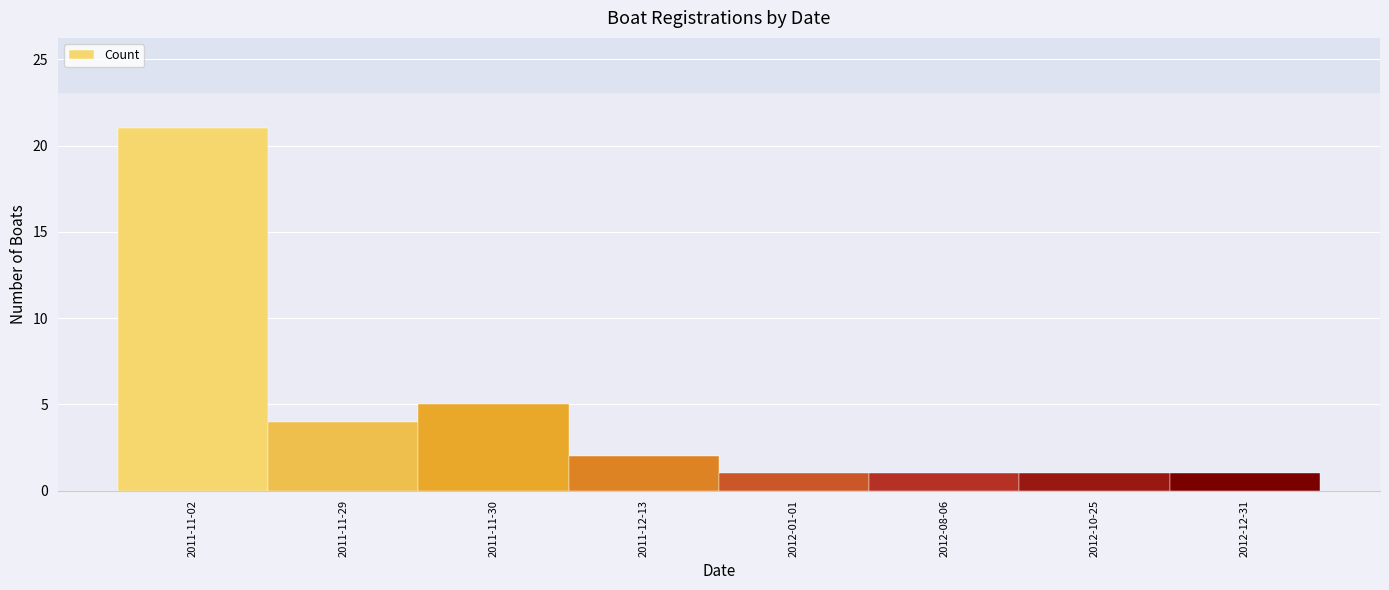

How many bars are there in total?

8